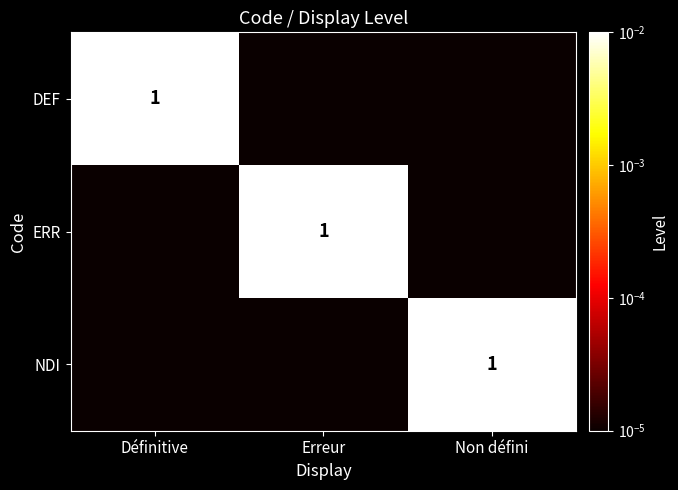

The value of DEF at Définitive is 1.4. True or false?

False